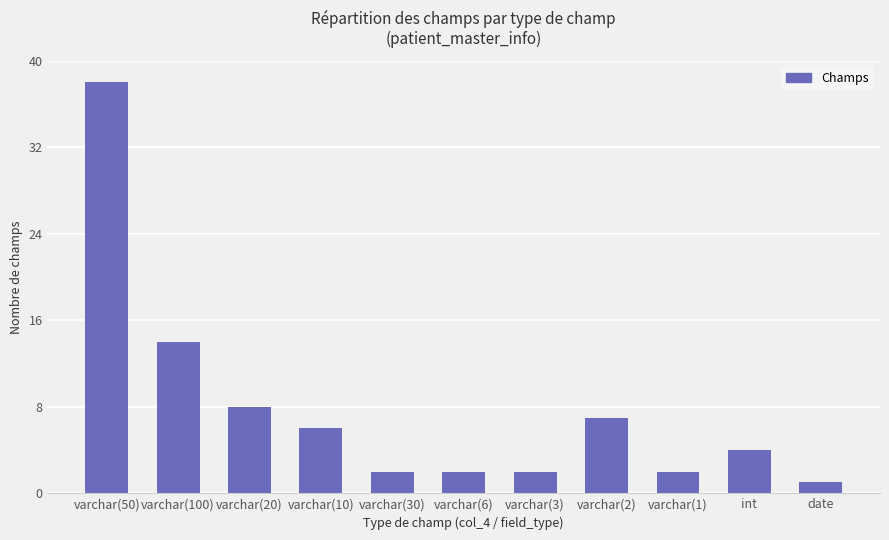

Reading right to left, extract all data points from this chart.

date=1	int=4	varchar(1)=2	varchar(2)=7	varchar(3)=2	varchar(6)=2	varchar(30)=2	varchar(10)=6	varchar(20)=8	varchar(100)=14	varchar(50)=38